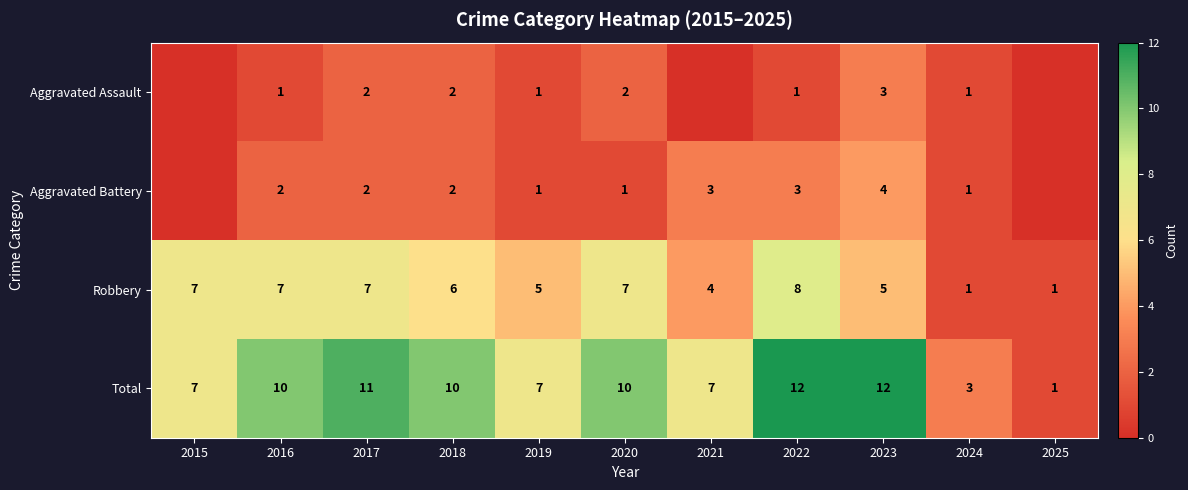

The value of Robbery at 2015 is 3. True or false?

False